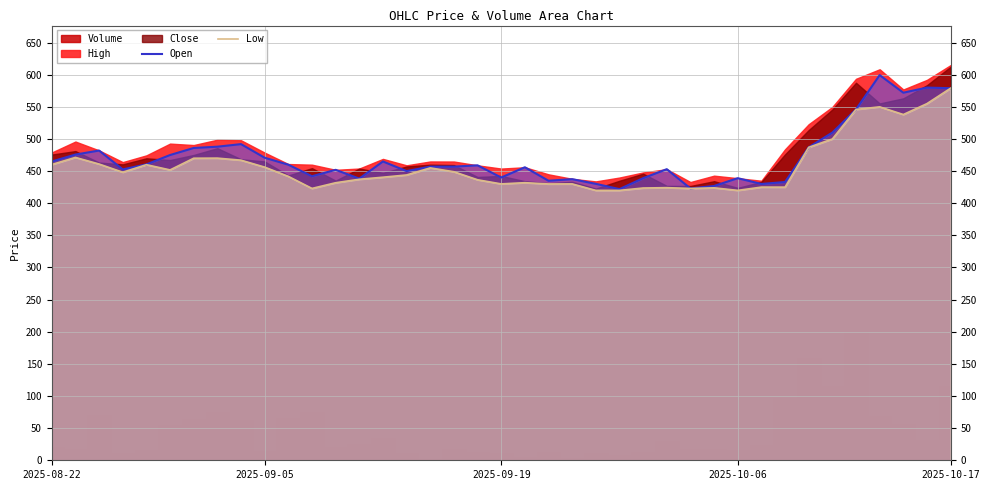

True or false: Open and Low cross at least once.

False